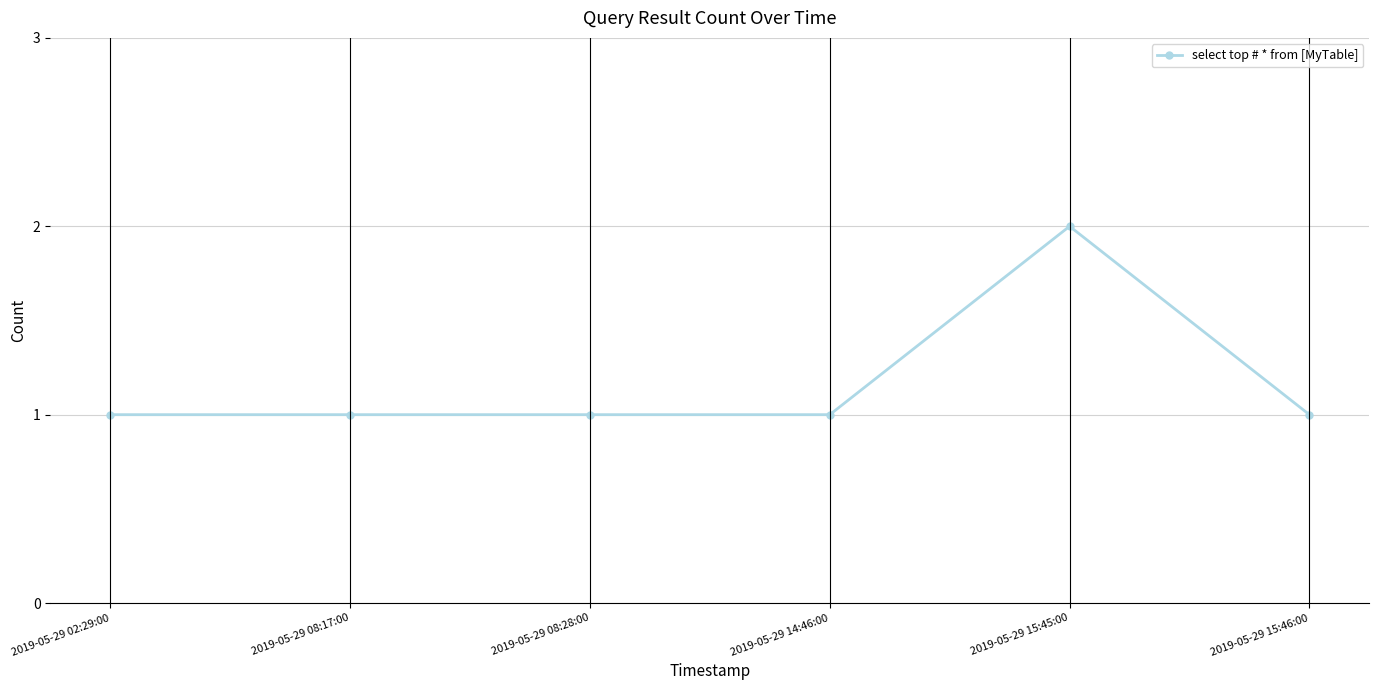

Is it true that the value at 2019-05-29 15:46:00 is 1?

True